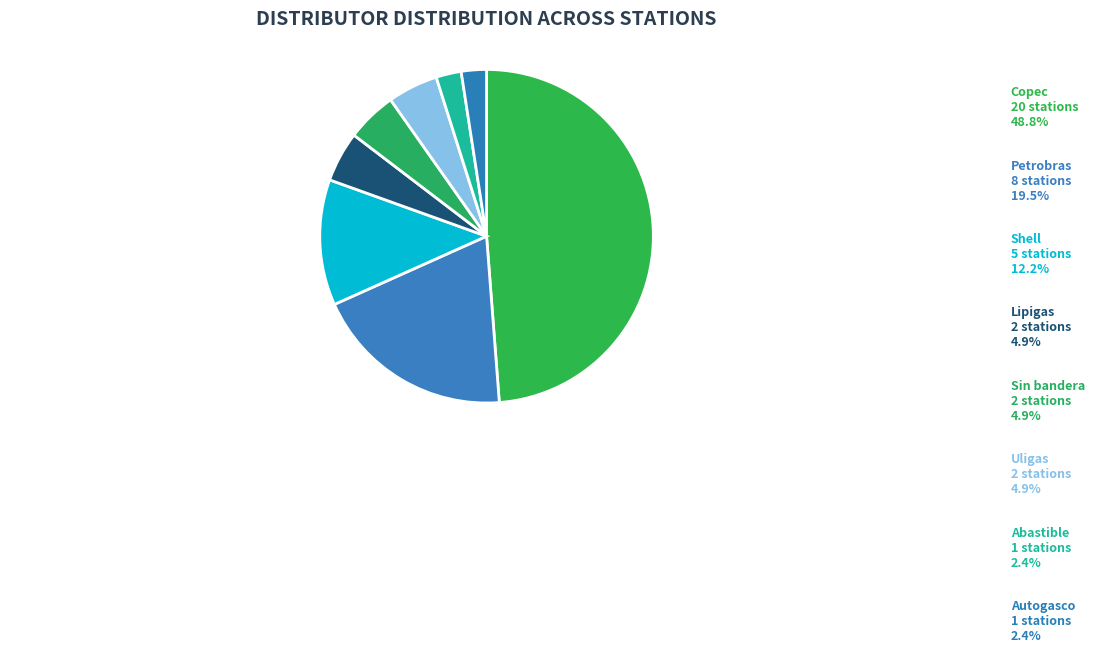

Count the number of slices in the pie.

8